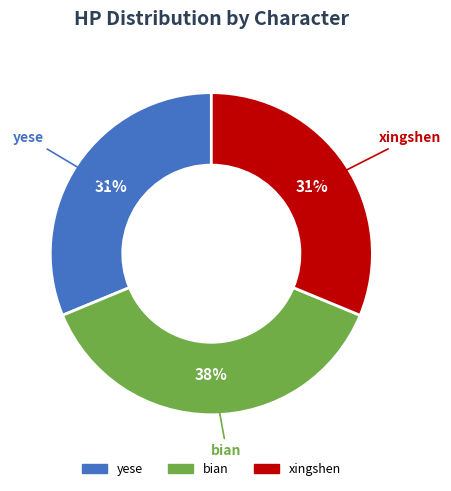

To the nearest percent, what is the average slice percentage?

33%